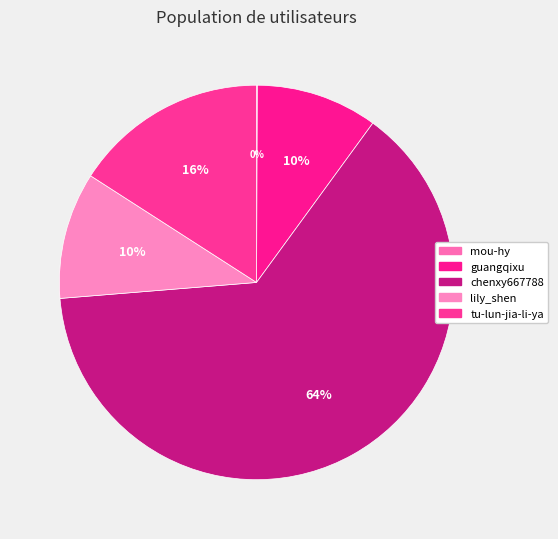

Is it true that mou-hy is 0% of the pie?

True